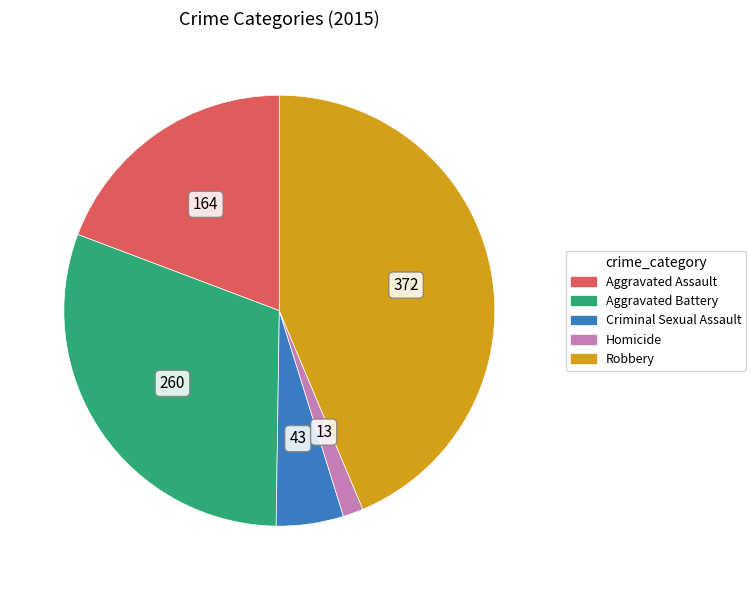

Is there any slice that represents more than half of the pie?

No